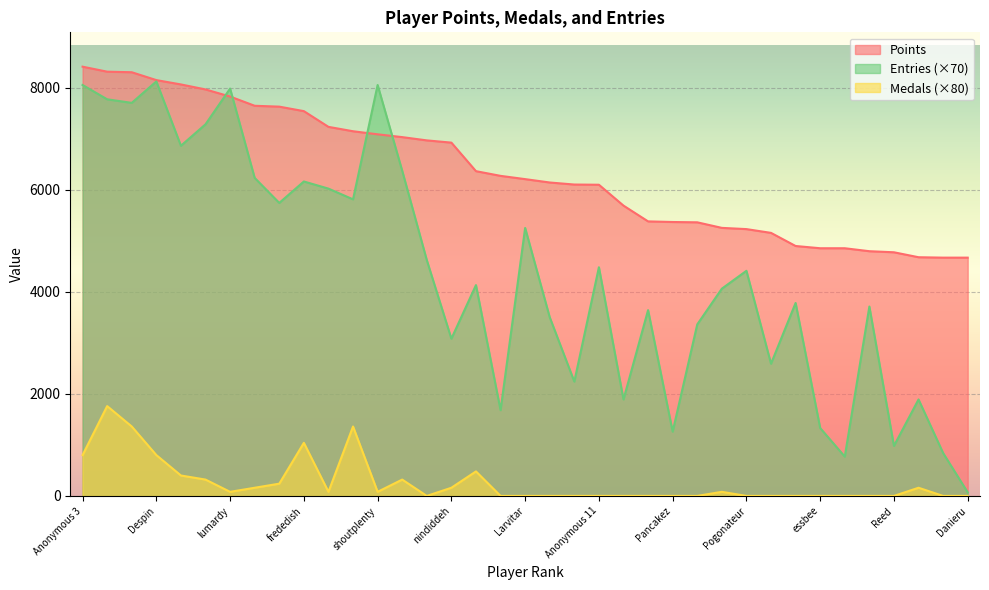

Reading left to right, what are all the values shown in this chart?

Points: Anonymous 3=8409	Fech=8311	FoundYourGun=8300	Despin=8146	Anonymous 4=8061	Rimato13=7963	lumardy=7824	Jpep=7643	Anonymous 5=7626	frededish=7538	AverageTrey=7230	Jer=7144	shoutplenty=7084	BlazeRol=7029	Anonymous 6=6965	nindiddeh=6921	Inkstar=6362	Switchmaster64=6270	Larvitar=6206	Weegee=6140	JJsrl=6100	Anonymous 11=6096	Ipsen.k=5687	Skitch=5378	Pancakez=5366	Jesteq=5360	AudioKillers=5251	Pogonateur=5227	PumpMan=5153	RSW=4896	essbee=4852	Torcnein=4852	Jcool114=4794	Reed=4773	SidedWilliams=4676	Anonymous 10=4668	Danieru=4668
Medals: Anonymous 3=800	Fech=1760	FoundYourGun=1360	Despin=800	Anonymous 4=400	Rimato13=320	lumardy=80	Jpep=160	Anonymous 5=240	frededish=1040	AverageTrey=80	Jer=1360	shoutplenty=80	BlazeRol=320	Anonymous 6=0	nindiddeh=160	Inkstar=480	Switchmaster64=0	Larvitar=0	Weegee=0	JJsrl=0	Anonymous 11=0	Ipsen.k=0	Skitch=0	Pancakez=0	Jesteq=0	AudioKillers=80	Pogonateur=0	PumpMan=0	RSW=0	essbee=0	Torcnein=0	Jcool114=0	Reed=0	SidedWilliams=160	Anonymous 10=0	Danieru=0
Entries: Anonymous 3=8050	Fech=7770	FoundYourGun=7700	Despin=8120	Anonymous 4=6860	Rimato13=7280	lumardy=7980	Jpep=6230	Anonymous 5=5740	frededish=6160	AverageTrey=6020	Jer=5810	shoutplenty=8050	BlazeRol=6370	Anonymous 6=4620	nindiddeh=3080	Inkstar=4130	Switchmaster64=1680	Larvitar=5250	Weegee=3500	JJsrl=2240	Anonymous 11=4480	Ipsen.k=1890	Skitch=3640	Pancakez=1260	Jesteq=3360	AudioKillers=4060	Pogonateur=4410	PumpMan=2590	RSW=3780	essbee=1330	Torcnein=770	Jcool114=3710	Reed=980	SidedWilliams=1890	Anonymous 10=840	Danieru=70